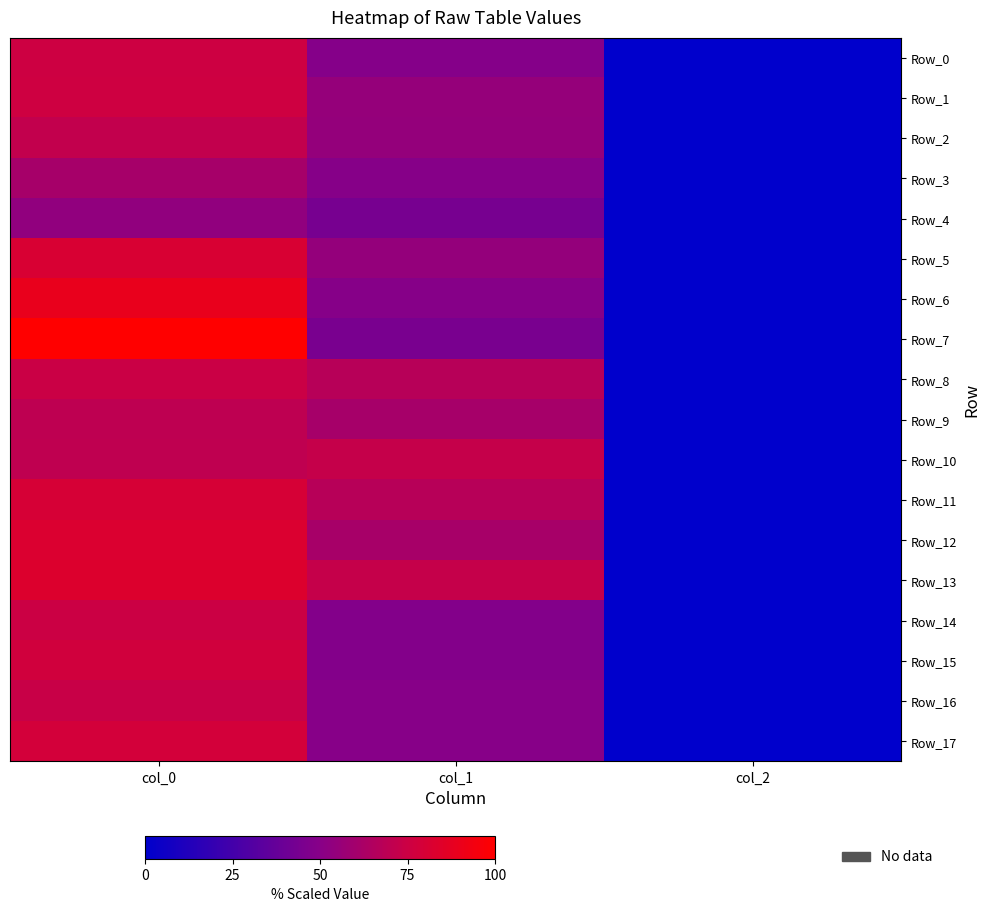

At which category is the sum across all series the highest?

col_0